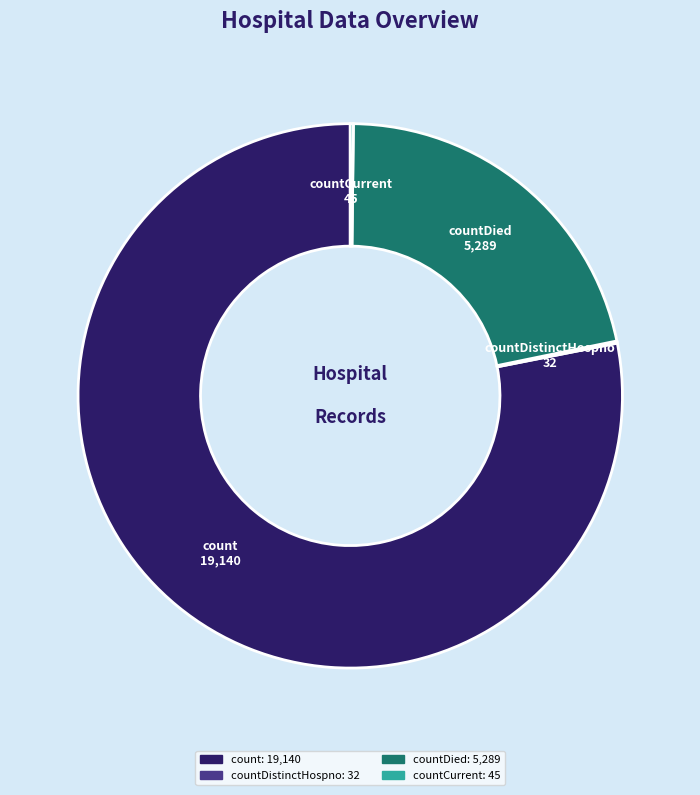

Is there a majority slice in this chart?

Yes